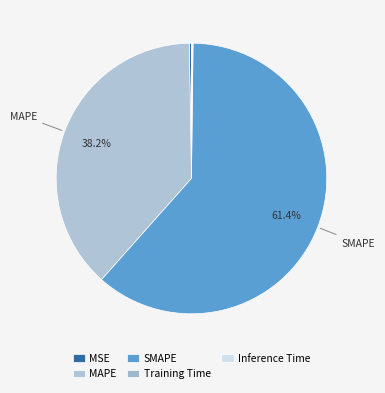

Rank the categories by value from highest to lowest.

SMAPE, MAPE, MSE, Inference Time, Training Time